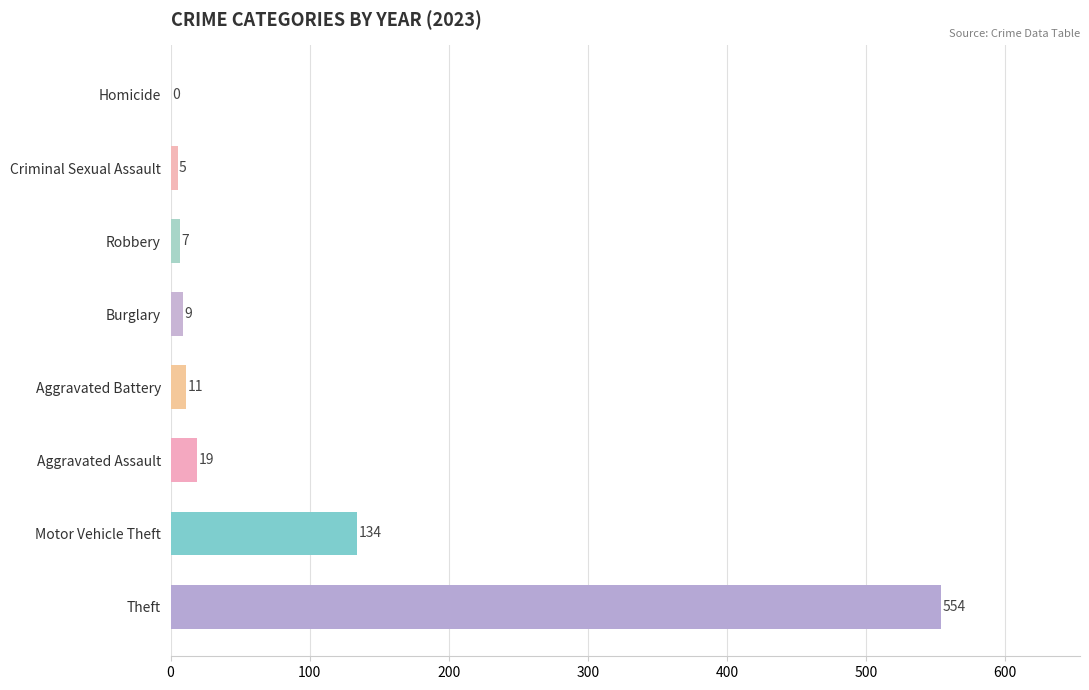

True or false: the data shows 0 at Homicide.

True